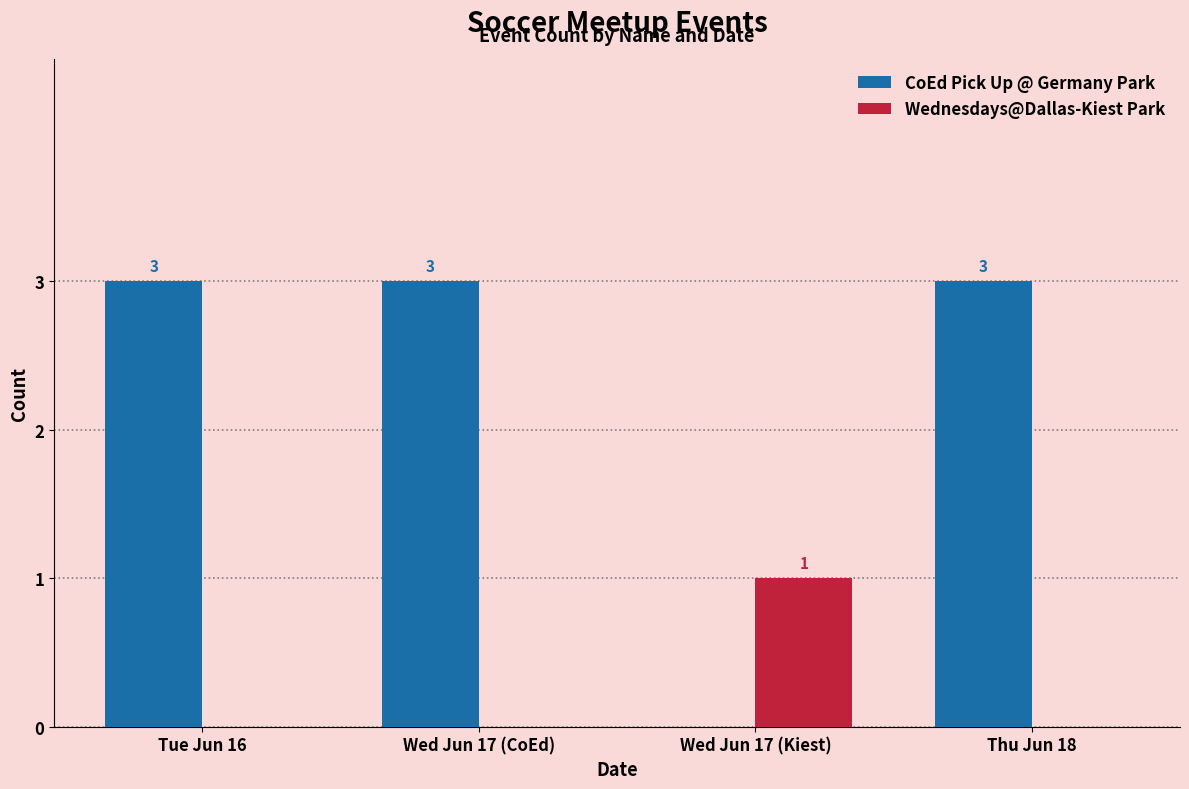

Which series has the widest spread of values?

CoEd Pick Up @ Germany Park